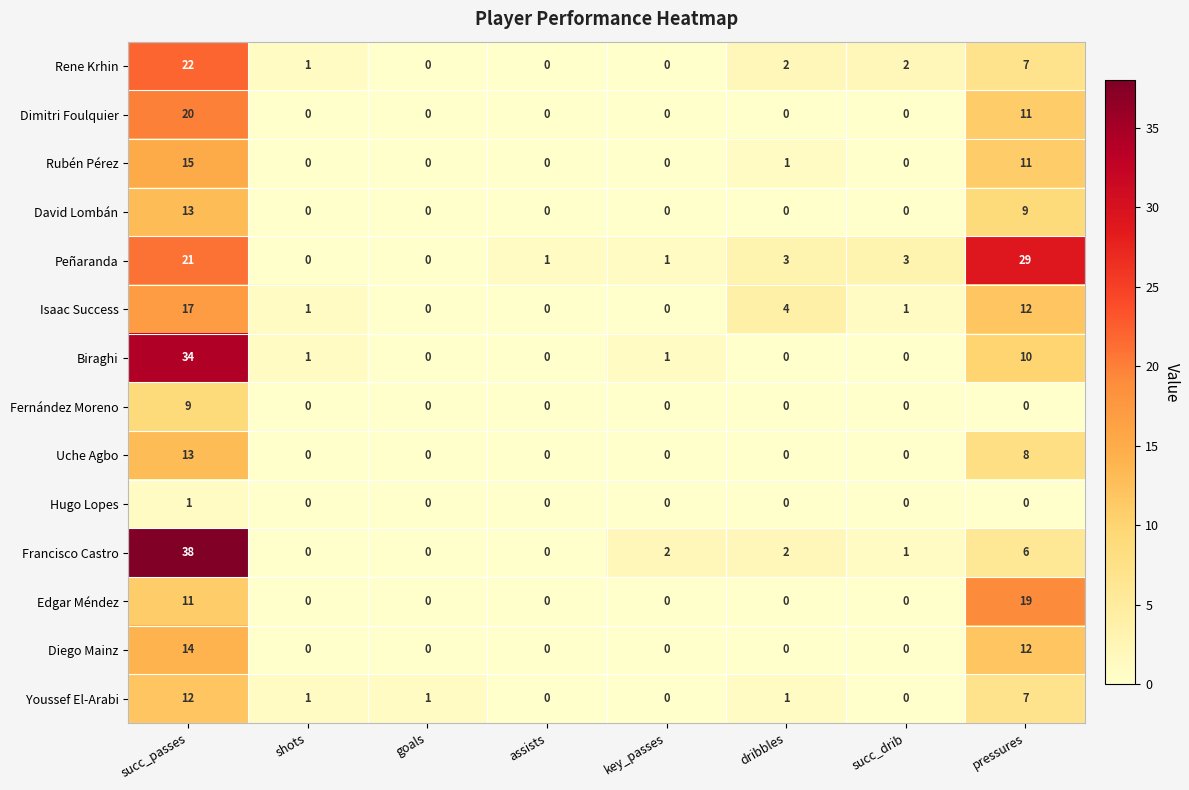

Which series has the widest spread of values?

Francisco Castro